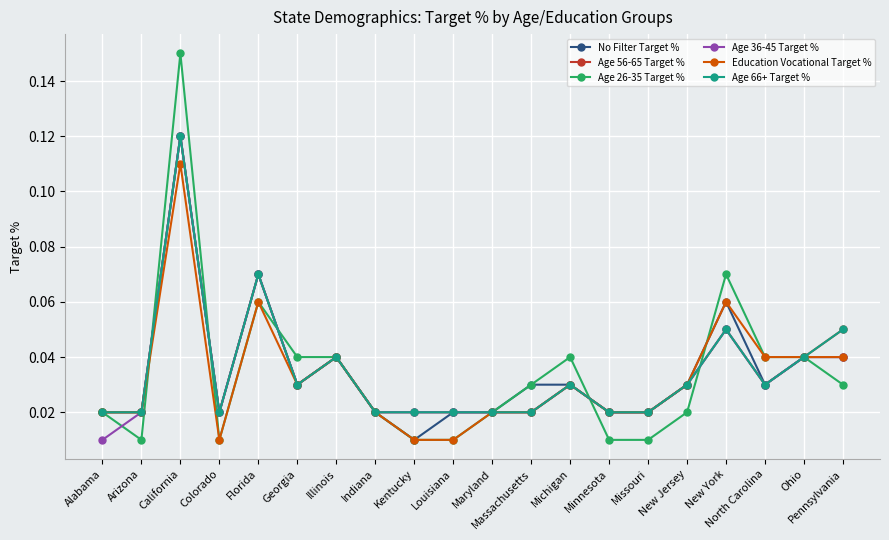

What is the label of the 16th point from the left?

New Jersey